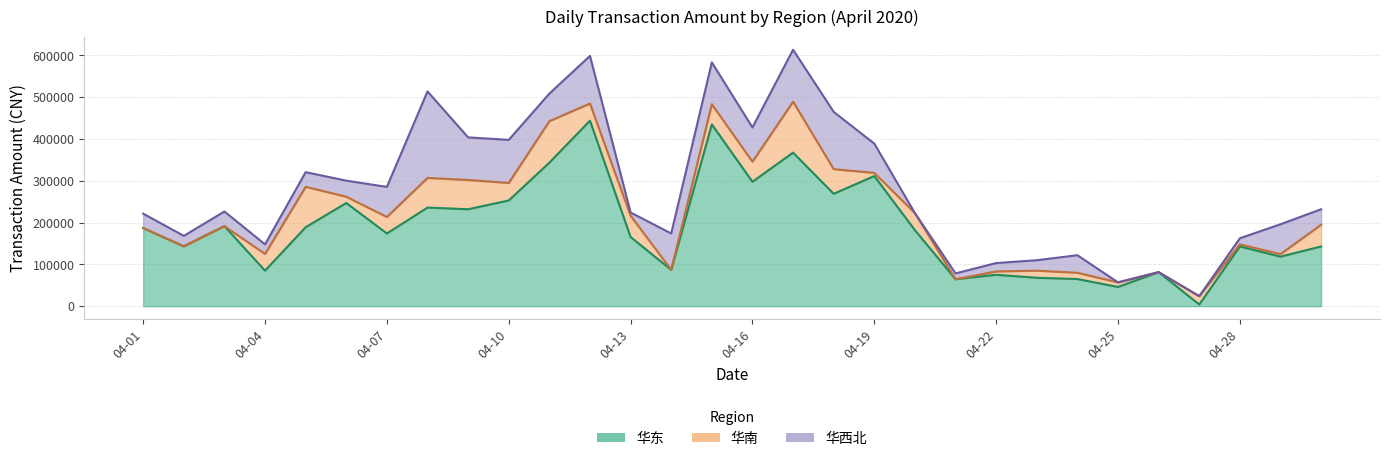

What is the difference between the second highest and minimum values in the 华西北 series?

137004.3